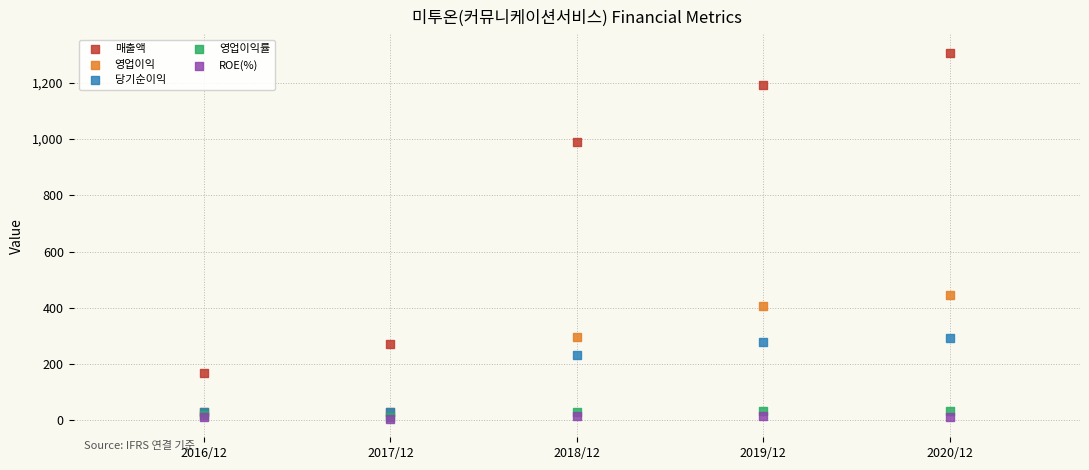

Across all series, what Y value is closest to 655?

446.0